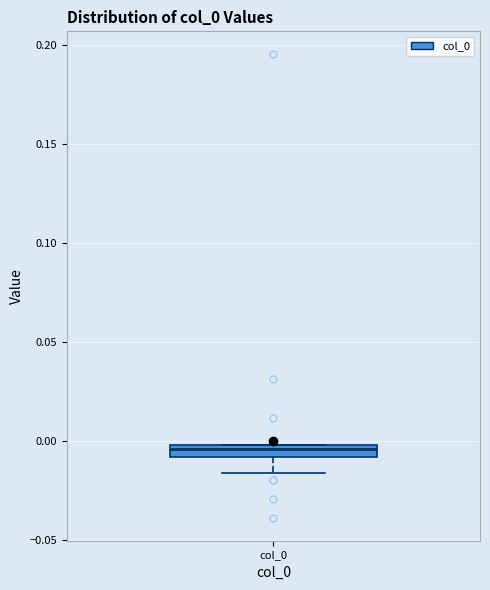

Where is the lower edge of the box for col_0 on the y-axis? The values are not printed on the chart, so give them approximately, as read against the axis.

-0.010